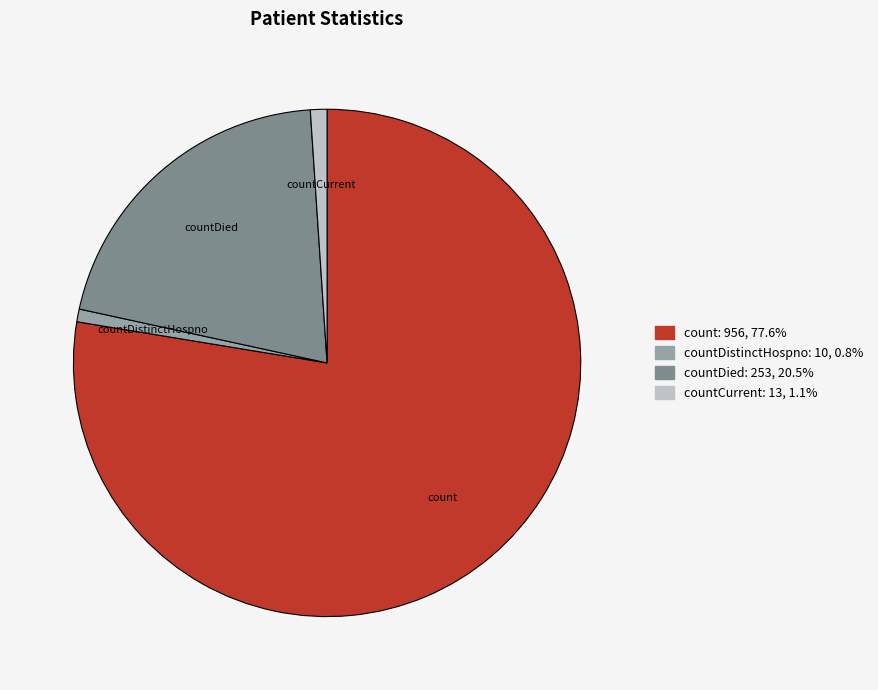

Which slice is the largest?

count